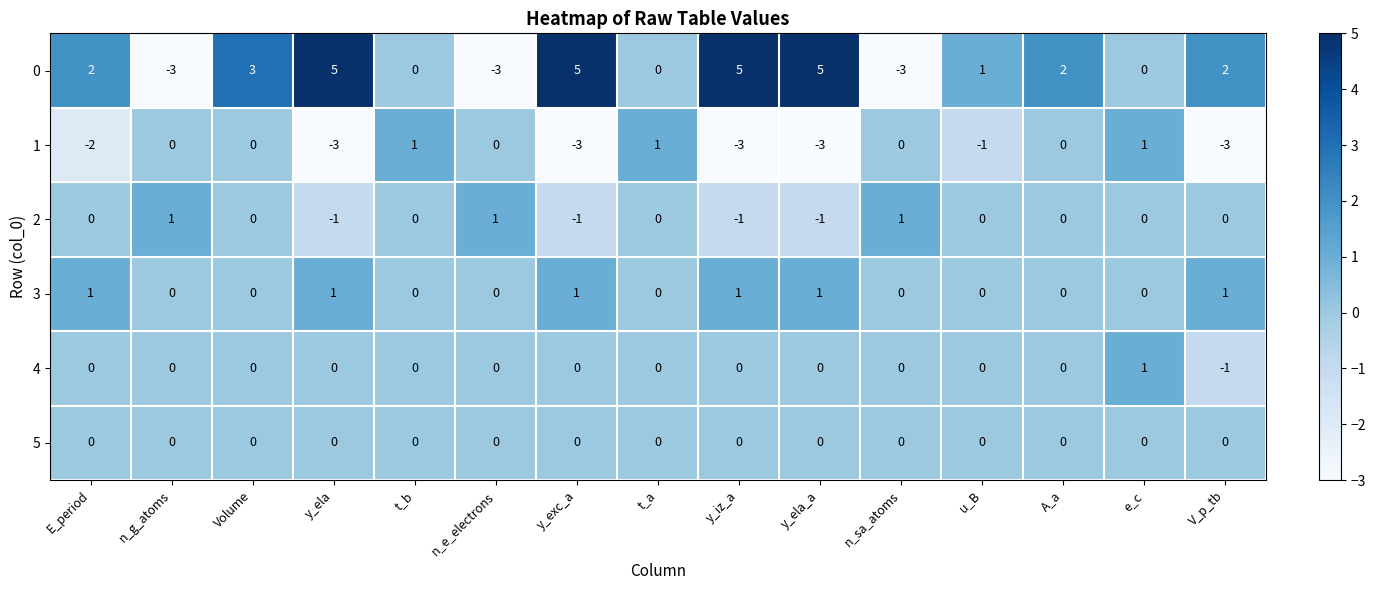

How many distinct data groups are displayed?

6